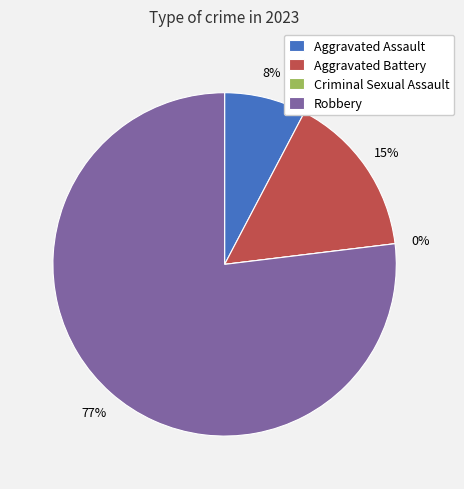

Rank the categories by value from lowest to highest.

Criminal Sexual Assault, Aggravated Assault, Aggravated Battery, Robbery